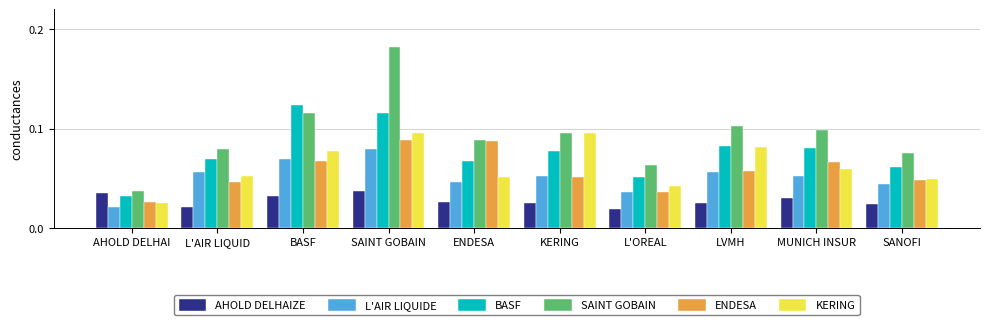

What is the sum of all SAINT GOBAIN values?

0.9